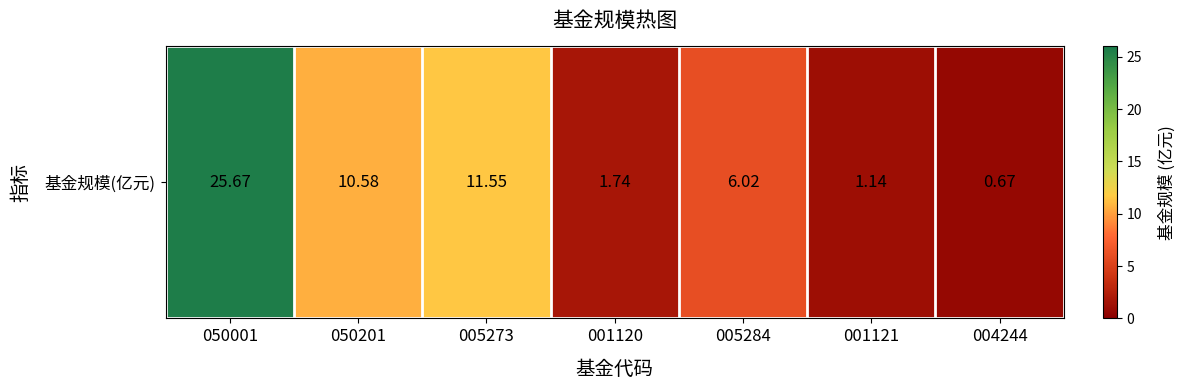

Is it true that the value at 050201 is 10.6?

True